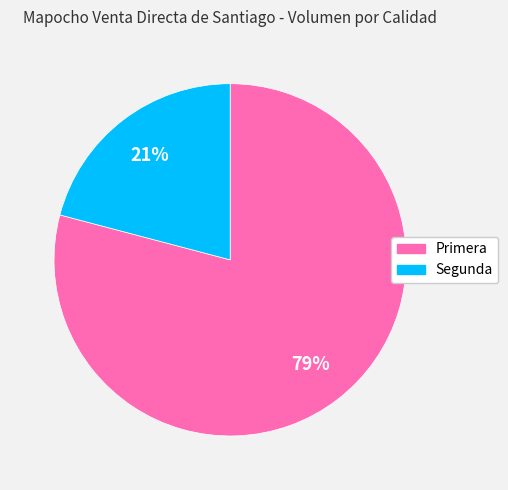

Count the number of slices in the pie.

2